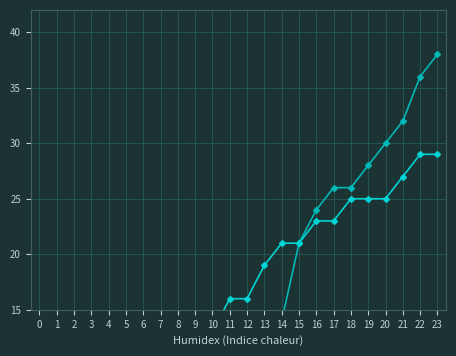

What is the total value across all series at 12?

27